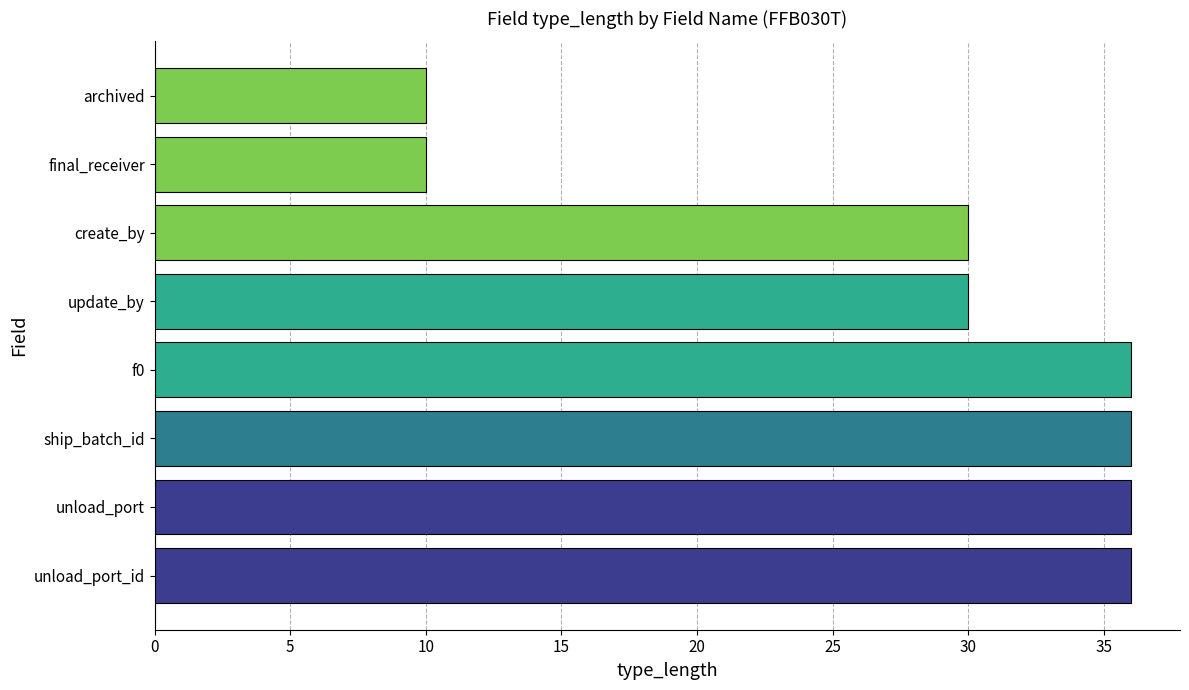

How many bars are there in total?

8